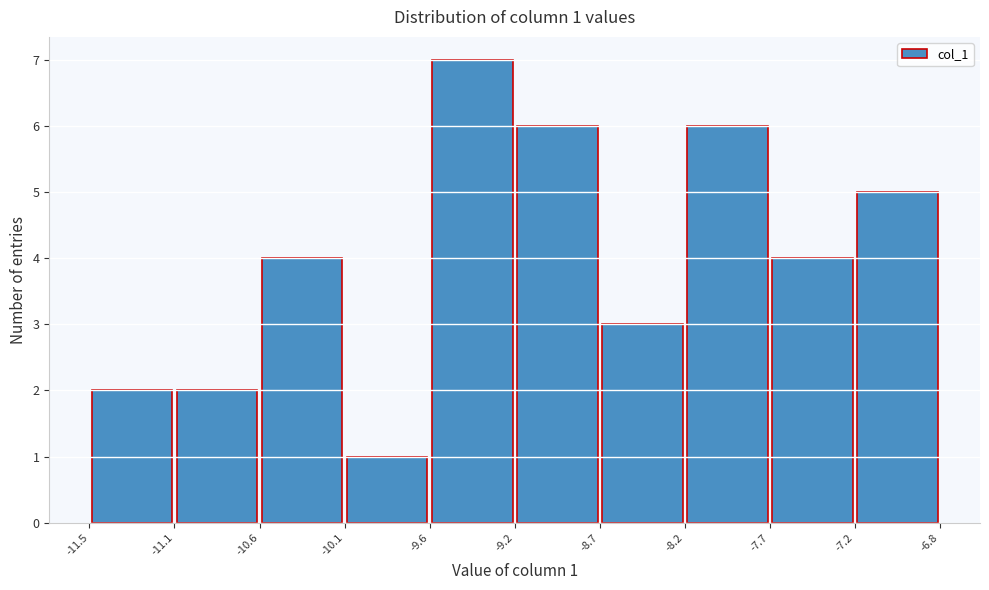

Which range on the x-axis has the tallest bar?

-9.6 to -9.2